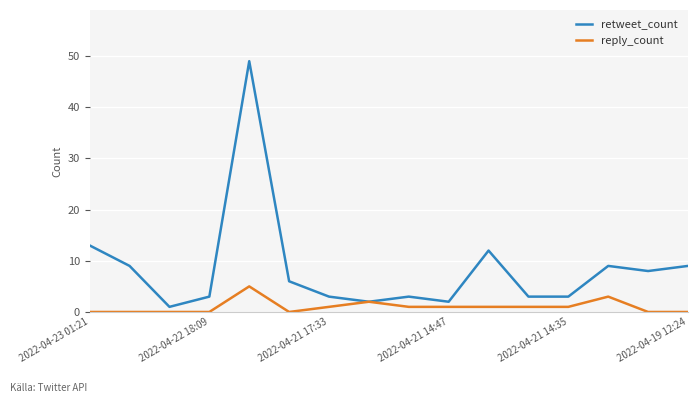

What is the highest value of the retweet_count series?

49